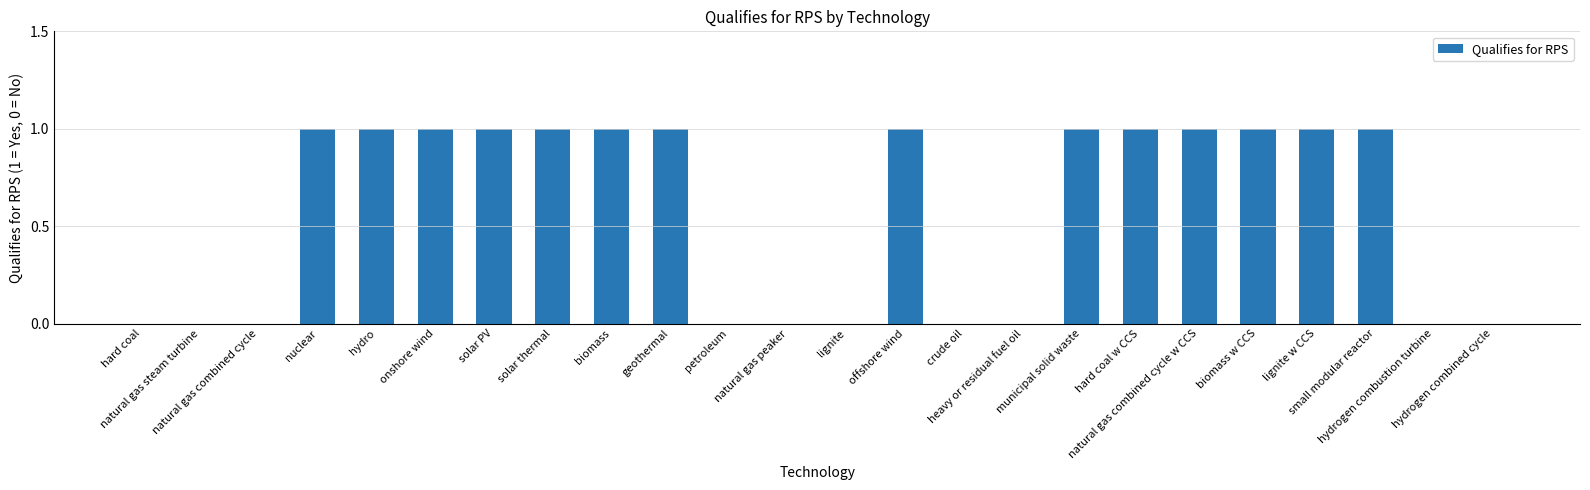

The chart shows a value of 0 at hard coal. True or false?

True